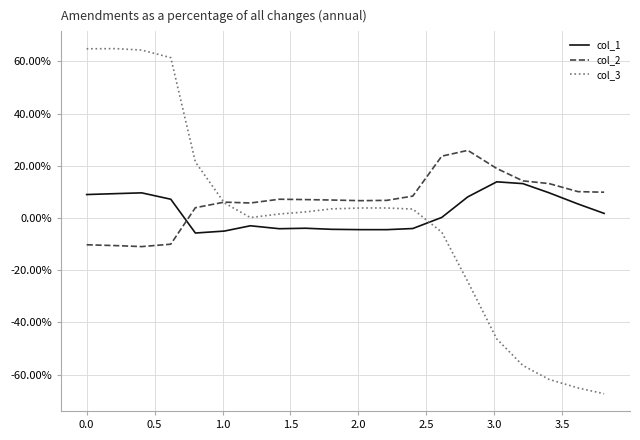

What is the difference between the second highest and minimum values in the col_1 series?

18.9